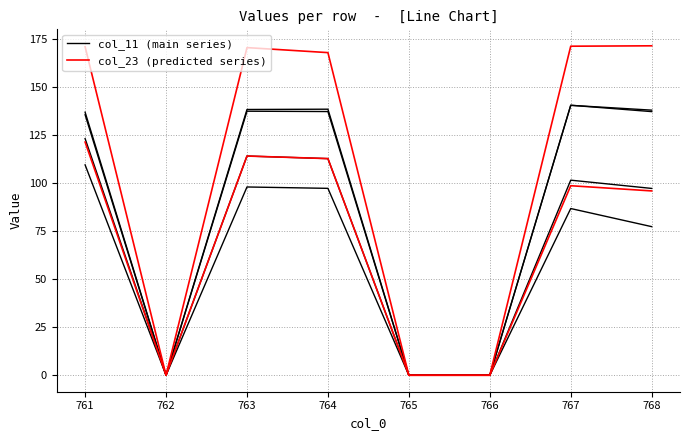

List the series in order of their peak value, lowest first.

col_11, col_23